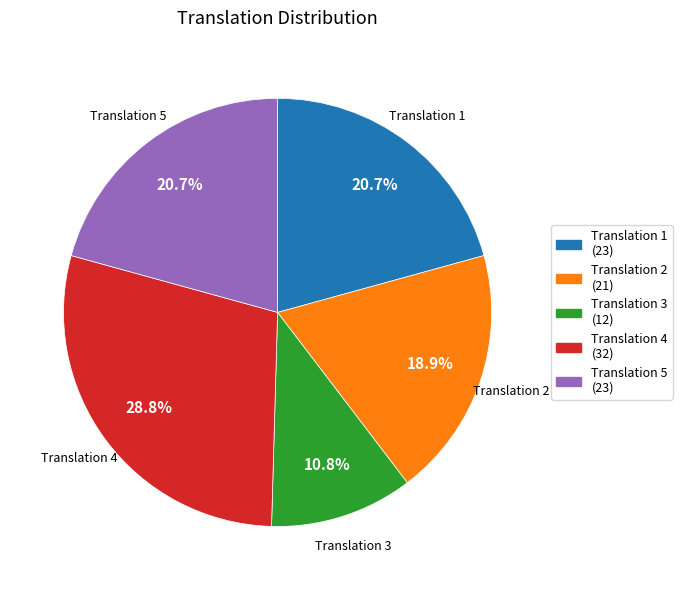

Does any single category account for the majority?

No